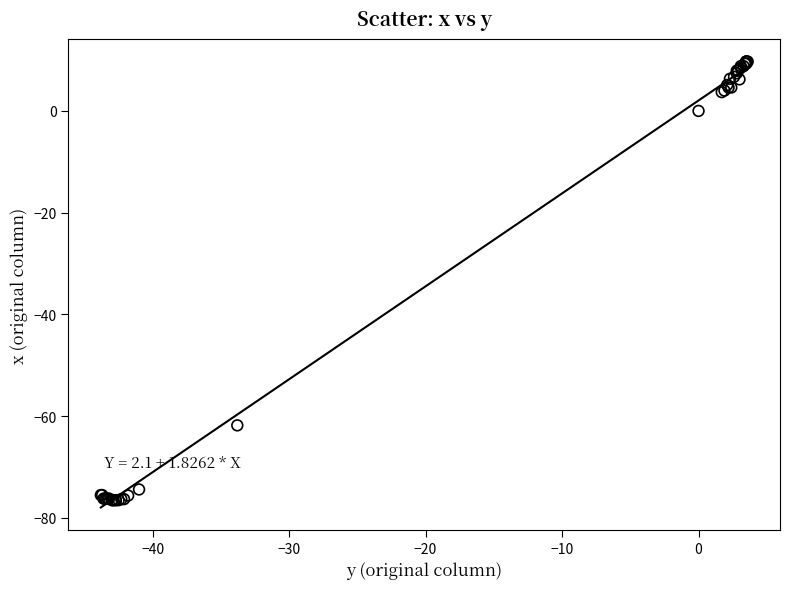

What Y value in the scatter plot is closest to -33?

-61.8